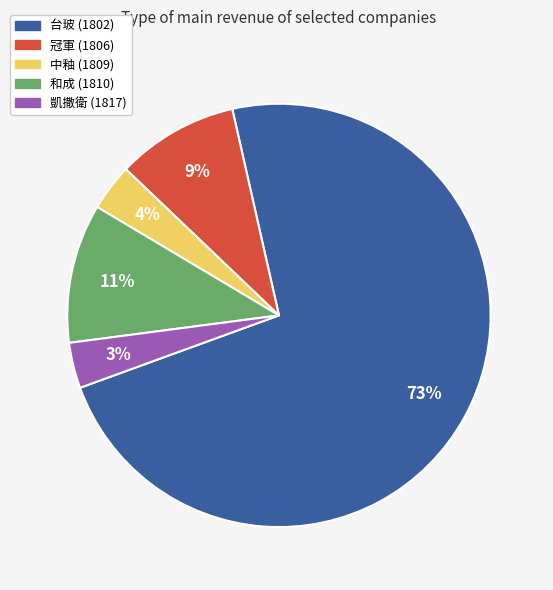

The 中釉 (1809) slice represents 9% of the pie. True or false?

False